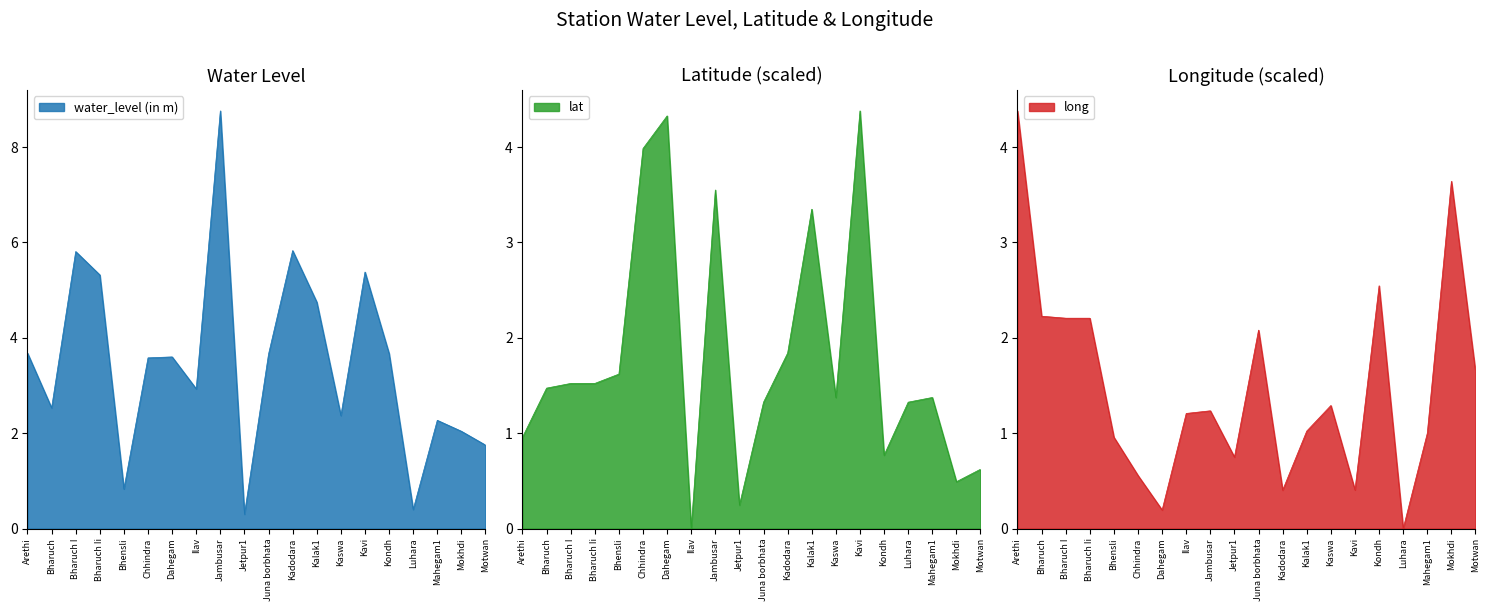

Reading right to left, list all the values displayed in this chart.

water_level (in m): 1.8	2.0	2.3	0.4	3.7	5.4	2.4	4.8	5.8	3.7	0.3	8.8	2.9	3.6	3.6	0.8	5.3	5.8	2.5	3.7
lat: 0.6	0.5	1.4	1.3	0.8	4.4	1.4	3.3	1.8	1.3	0.2	3.6	0.0	4.3	4.0	1.6	1.5	1.5	1.5	1.0
long: 1.6	3.6	1.0	0.0	2.5	0.4	1.3	1.0	0.4	2.1	0.7	1.2	1.2	0.2	0.6	1.0	2.2	2.2	2.2	4.4